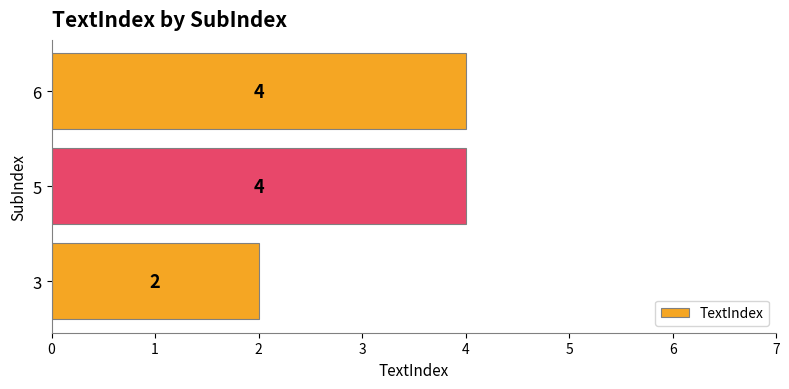

At which label is the value closest to 3?

3